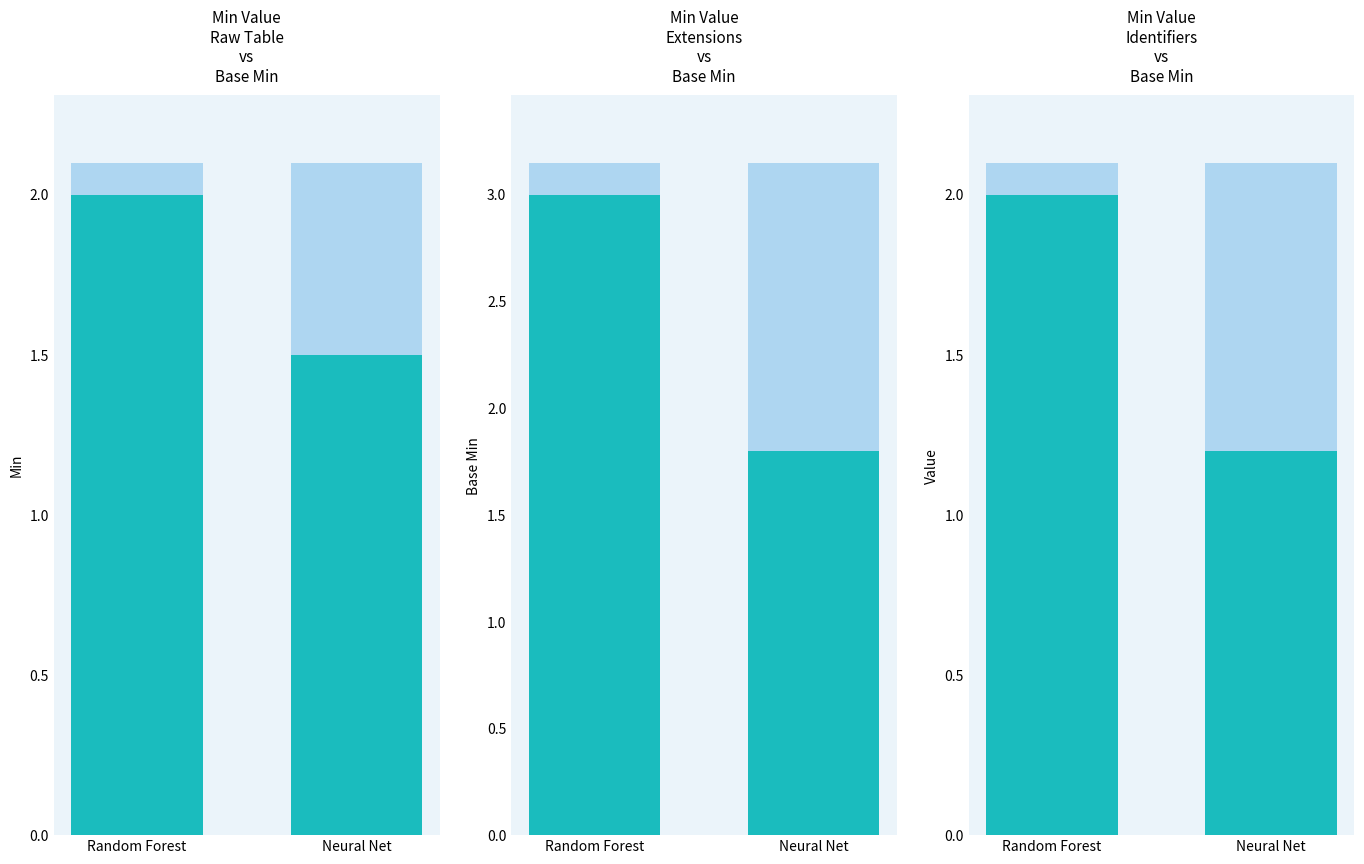

The value at Neural Net is 1.2. True or false?

True